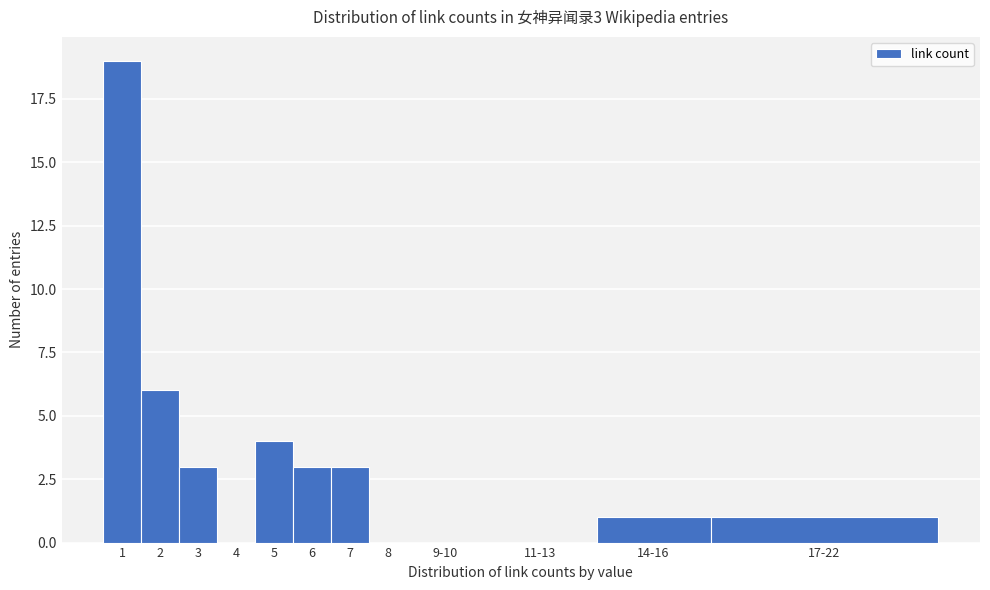

Reading left to right, what are all the values shown in this chart?

1=19	2=6	3=3	4=0	5=4	6=3	7=3	8=0	9-10=0	11-13=0	14-16=1	17-22=1